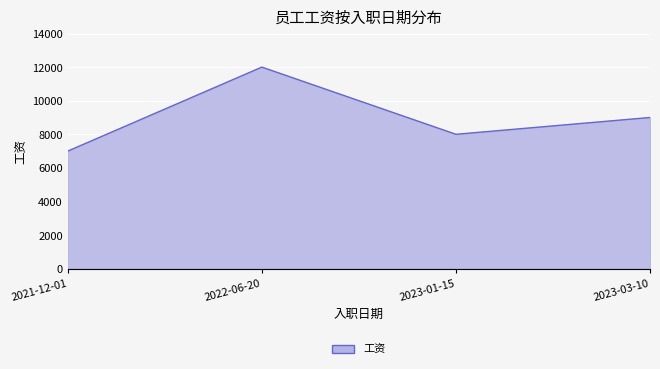

What position from the left is 2021-12-01?

1